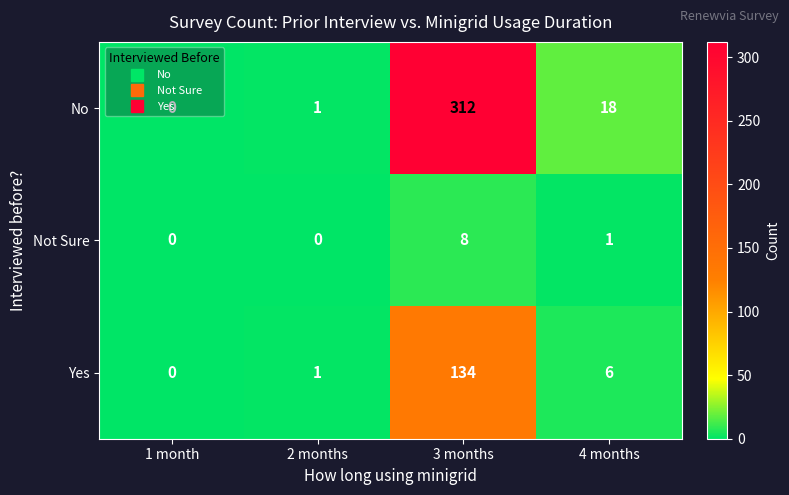

Rank the series by their average value, from lowest to highest.

Not Sure, Yes, No